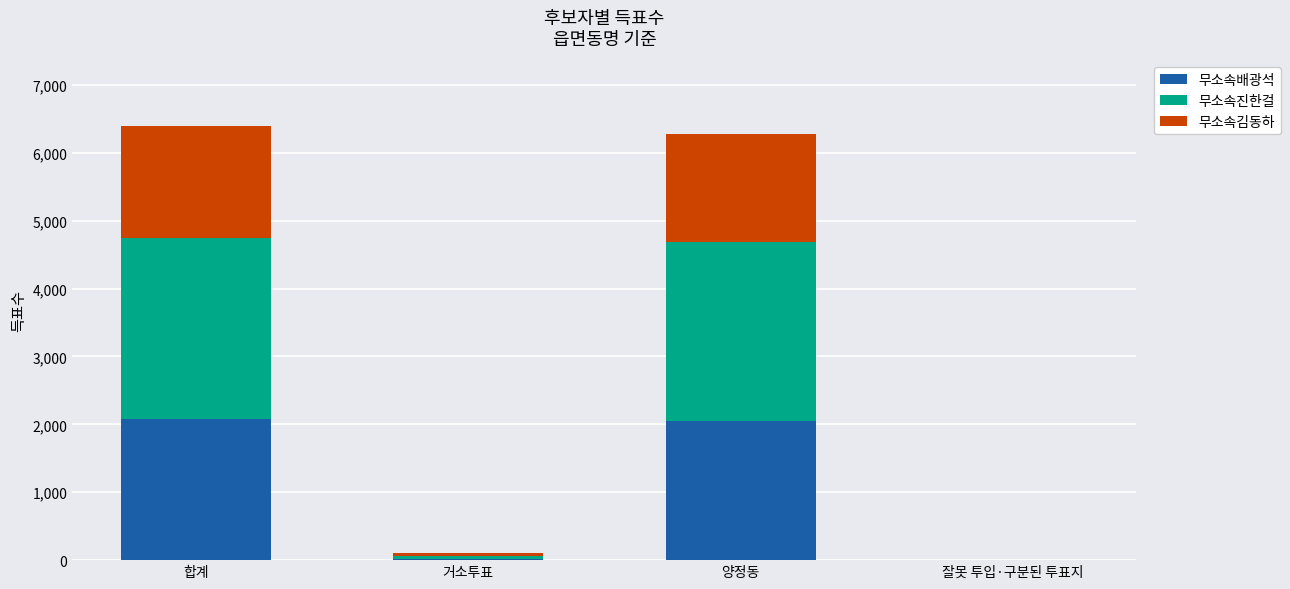

The 무소속배광석 series shows 1039 at 합계. True or false?

False